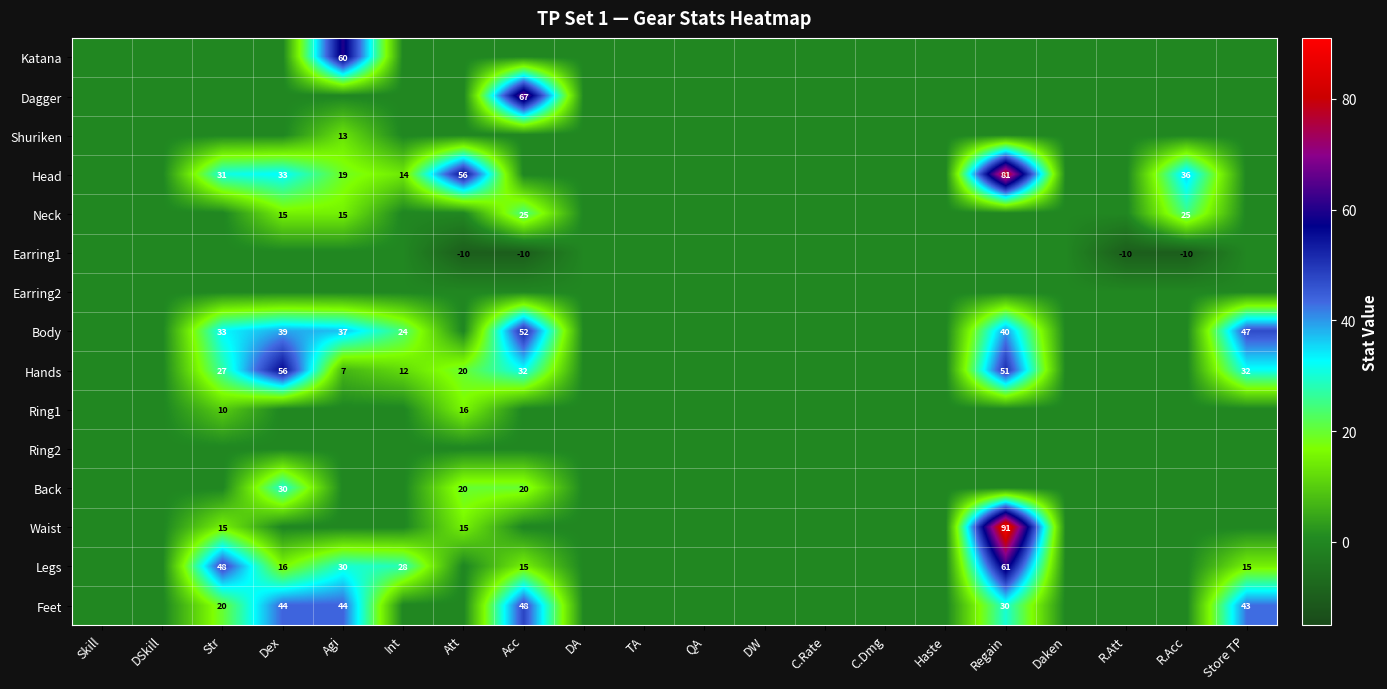

At which category is the sum across all series the highest?

Regain